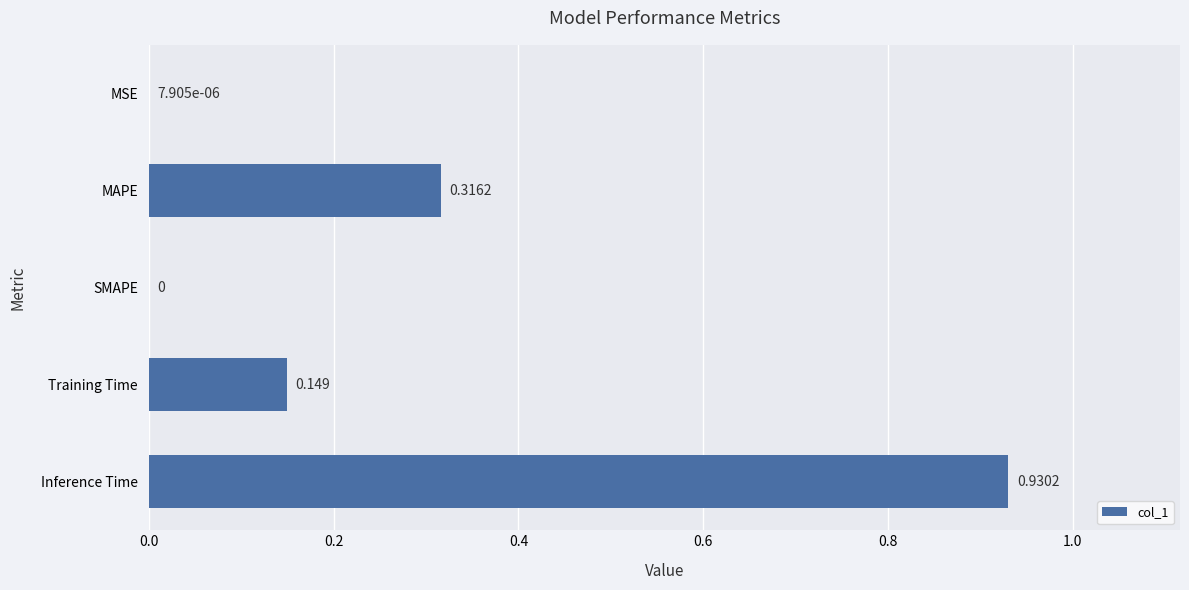

Which category has the highest value across all series?

Inference Time